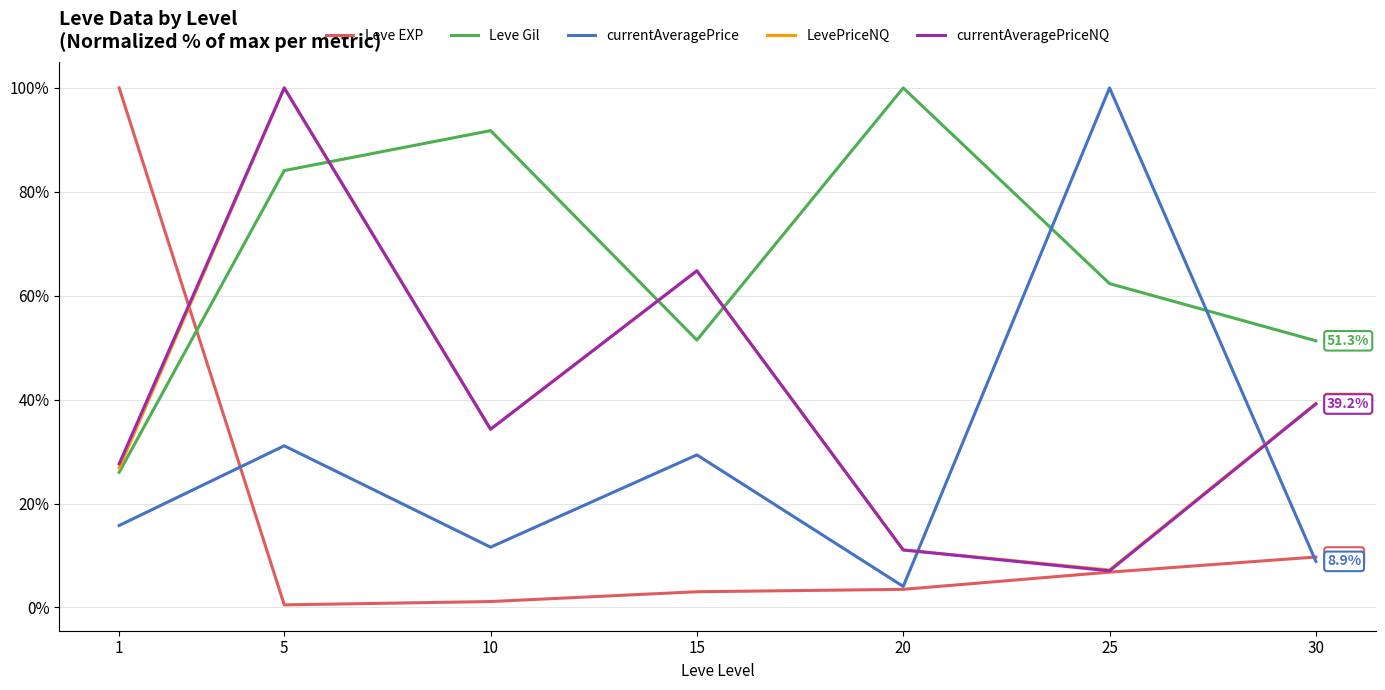

What is the sum of the currentAveragePriceNQ values at 25 and 15?

71.8